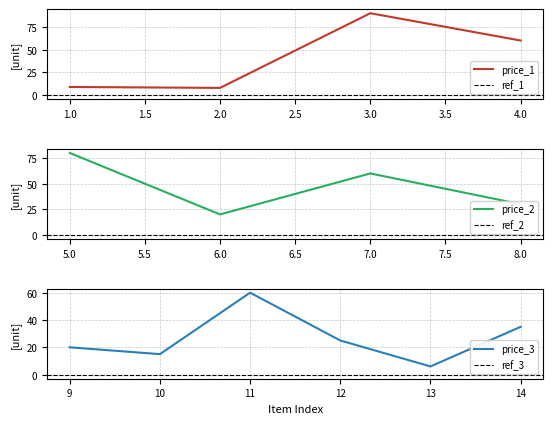

What is the minimum value shown in the chart?

6